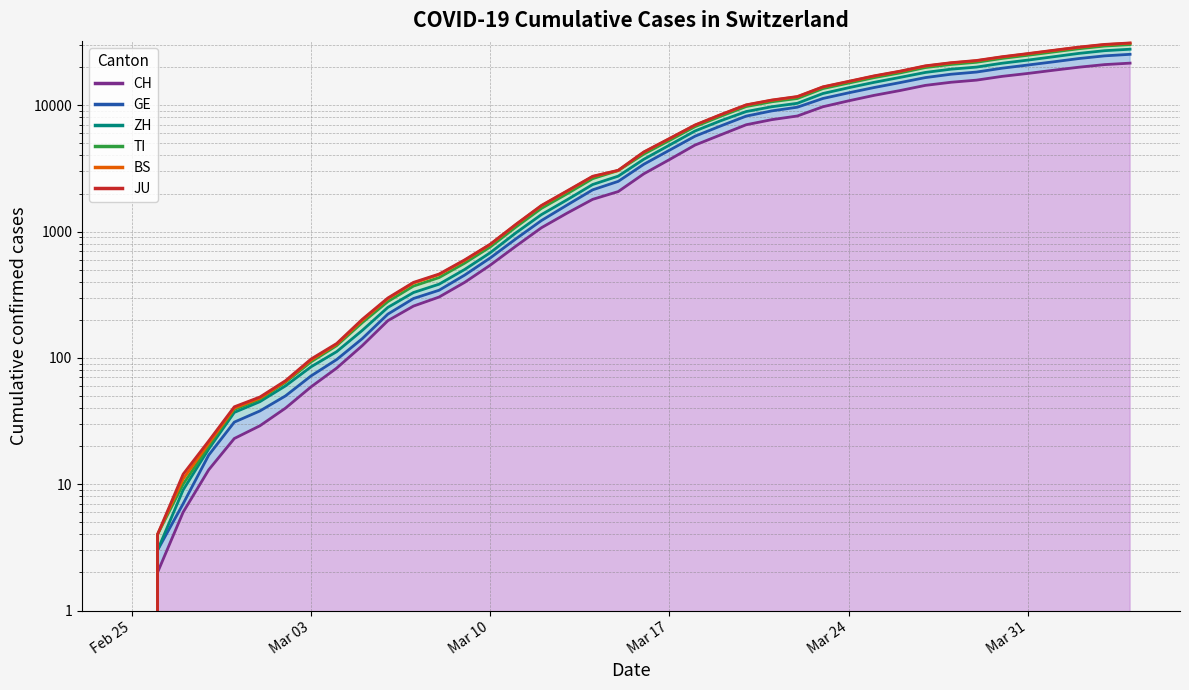

True or false: JU and BS cross at least once.

False